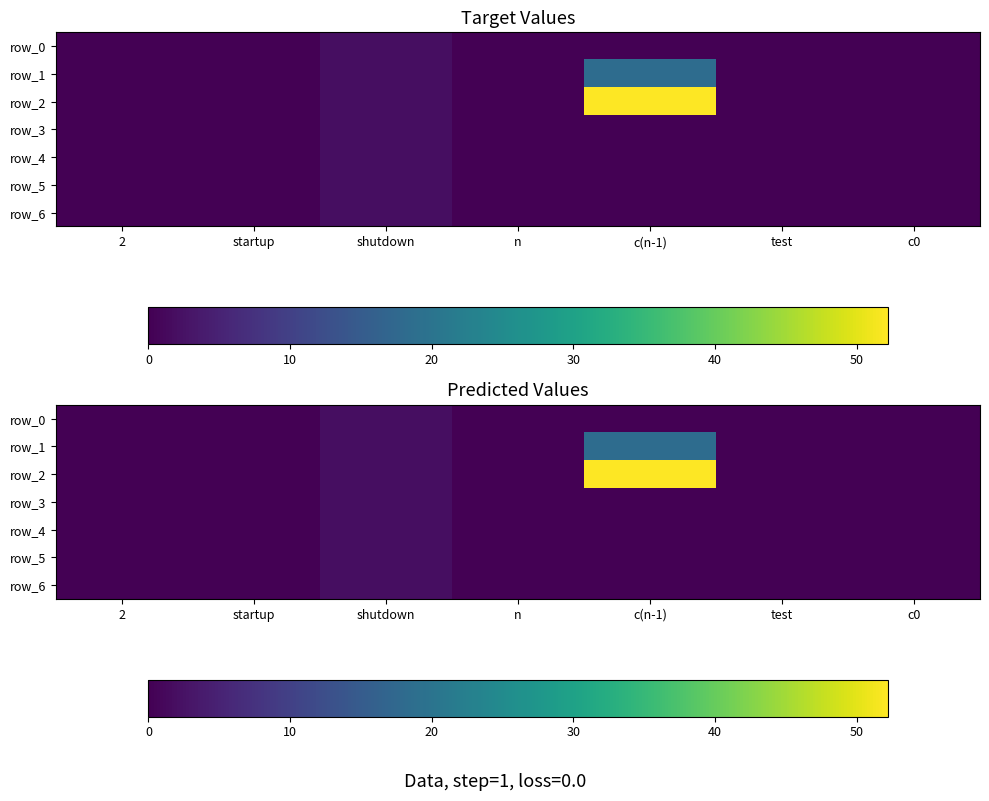

Is it true that row_0 equals 0.0 at startup?

True